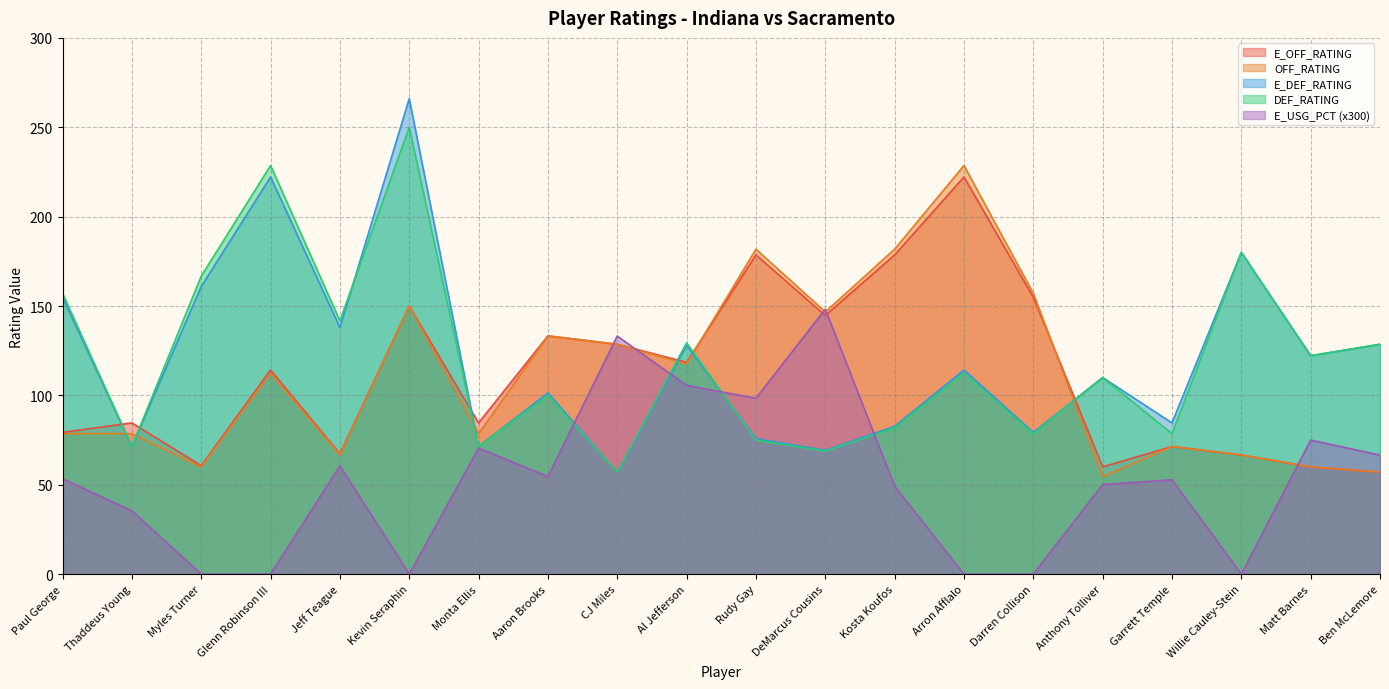

What is the label of the 17th point from the right?

Glenn Robinson III